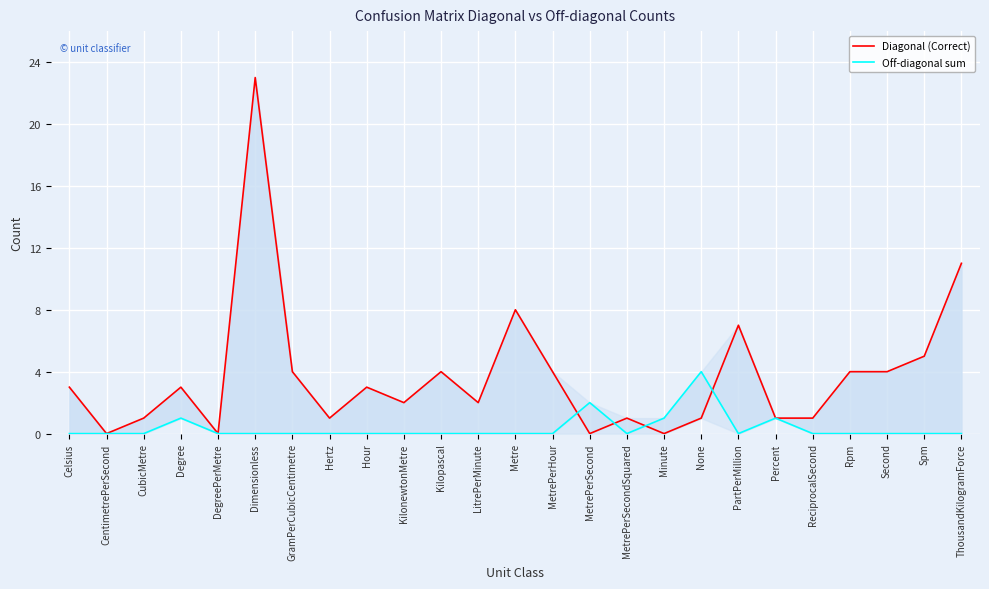

Rank the series by their maximum value, from lowest to highest.

Off-diagonal sum, Diagonal (Correct)